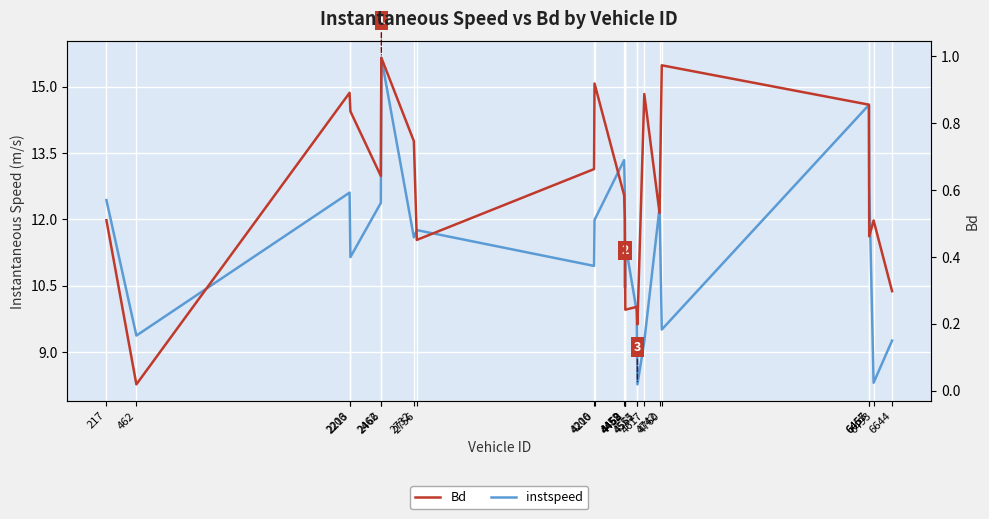

Reading left to right, extract all data points from this chart.

instspeed: 12.4	9.4	12.6	11.1	12.4	15.7	11.6	11.8	10.9	12.0	13.3	12.6	10.5	11.4	9.9	8.3	9.2	12.3	9.5	14.6	12.7	8.3	9.3
Bd: 0.5	0.0	0.9	0.8	0.6	1.0	0.7	0.5	0.7	0.9	0.6	0.5	0.4	0.2	0.3	0.2	0.9	0.5	1.0	0.9	0.5	0.5	0.3